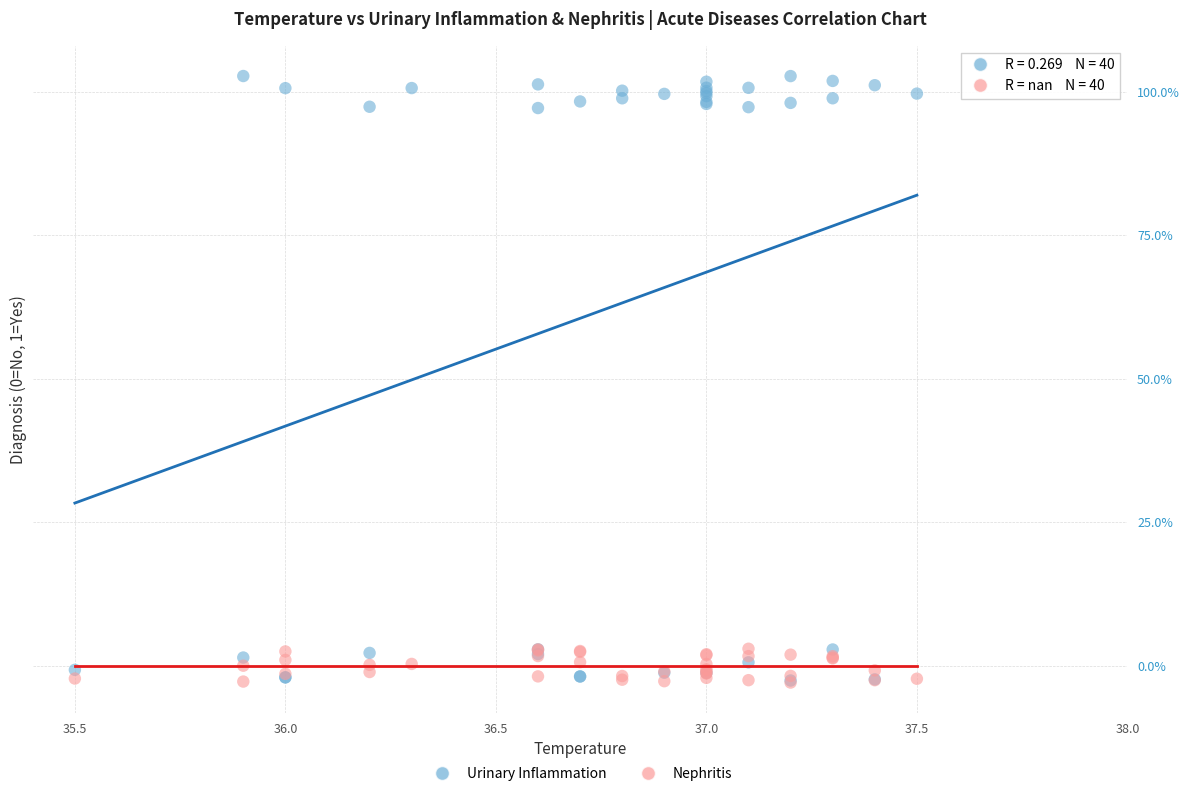

Which series reaches the maximum Y coordinate?

Urinary Inflammation